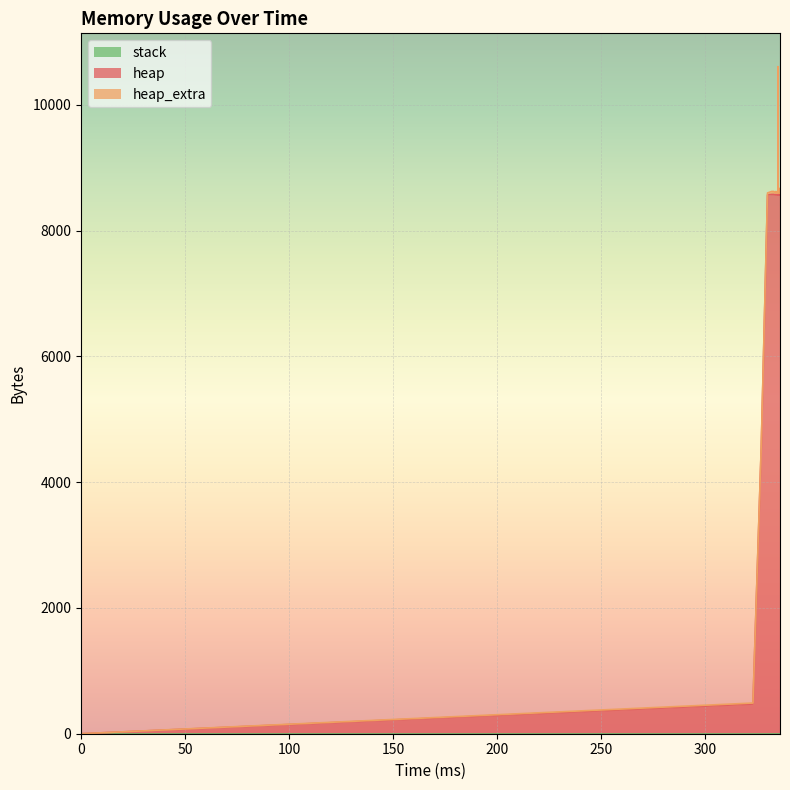

What is the spread (max minus min) of values at 336?

8584